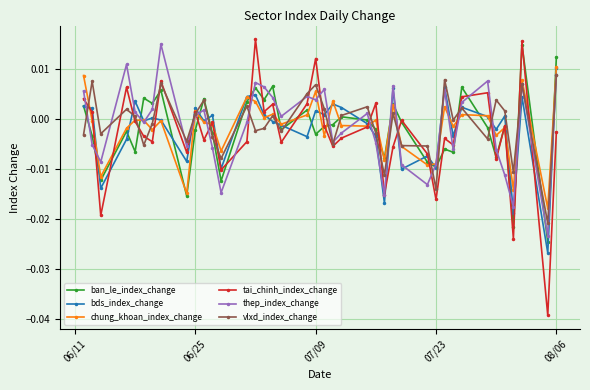

True or false: thep_index_change has more than 1 interior local peaks.

True